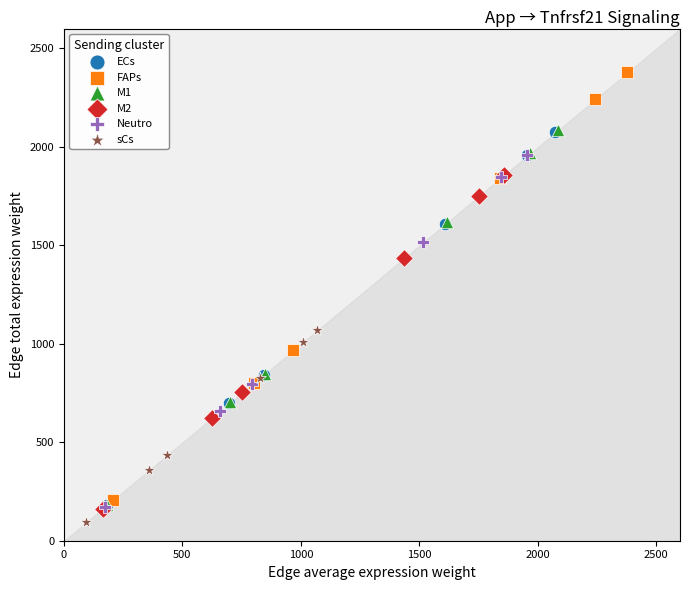

Which series contains the highest Y value?

FAPs